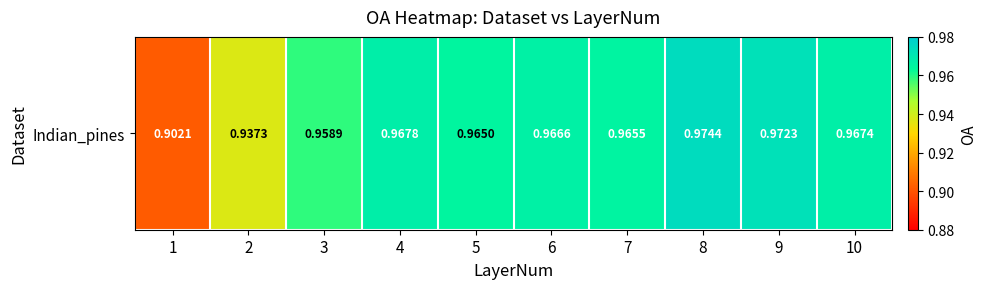

Rank the categories by value from highest to lowest.

8, 9, 4, 10, 6, 7, 5, 3, 2, 1